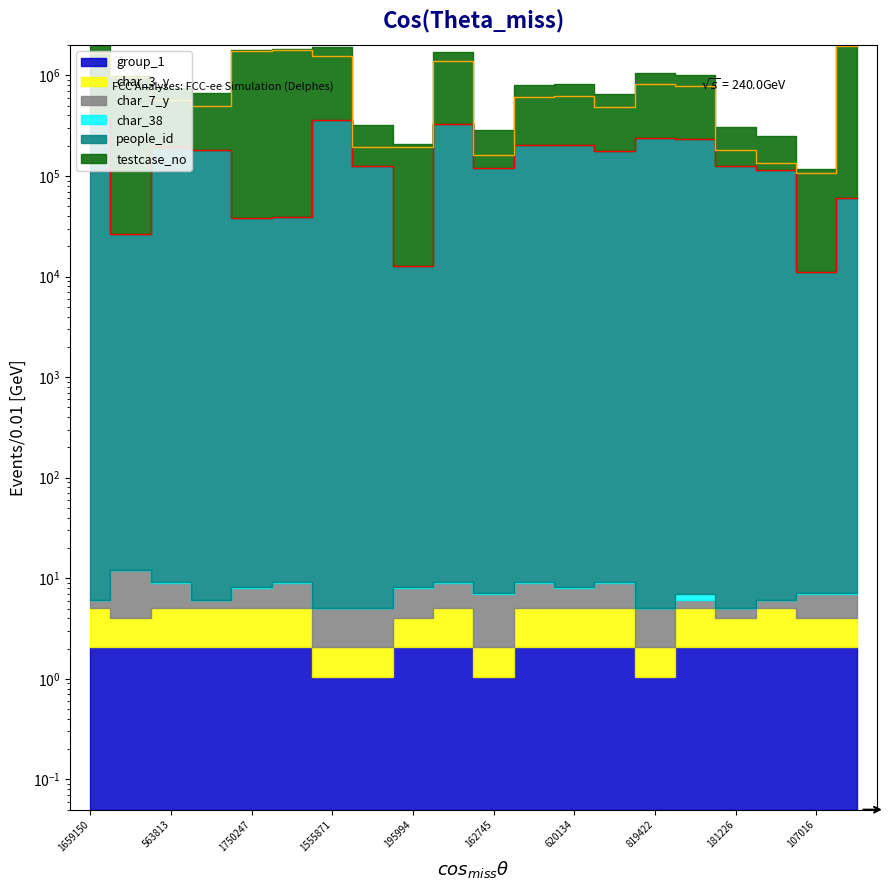

What is the difference between the maximum and minimum values in the testcase_no_line series?

1860771